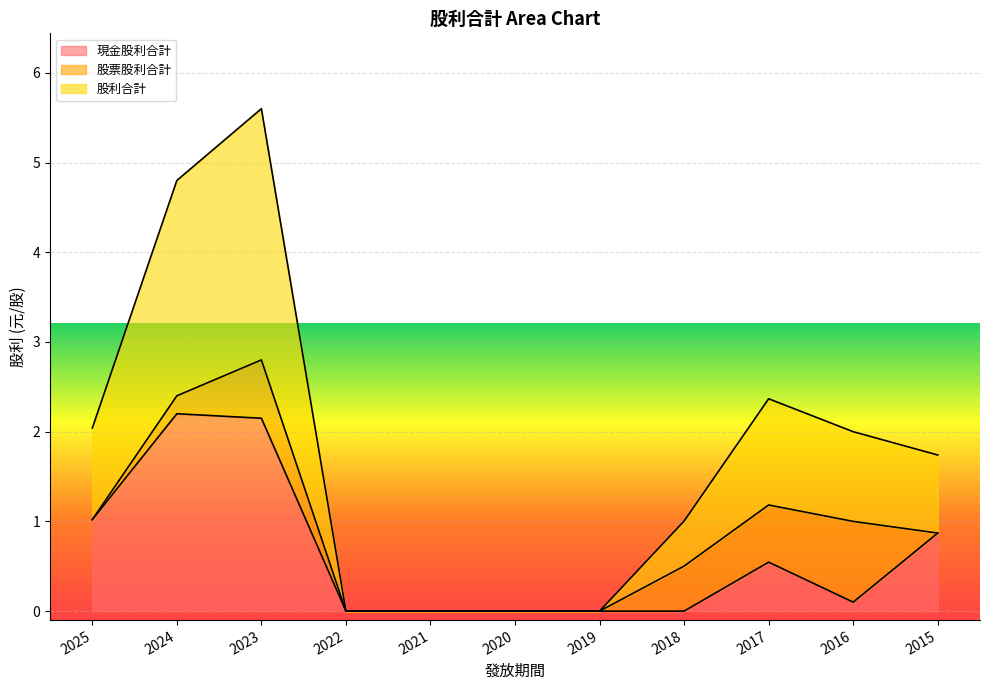

How many interior local peaks does the 現金股利合計 series have?

2